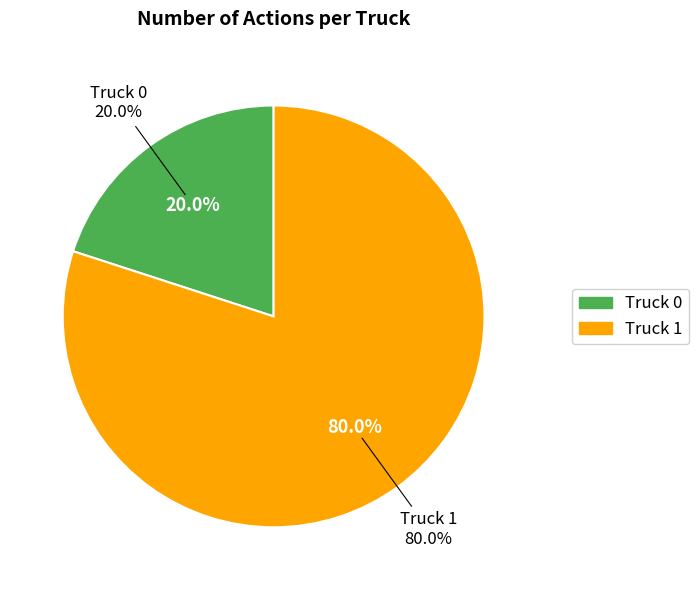

Which slice is the smallest?

Truck 0